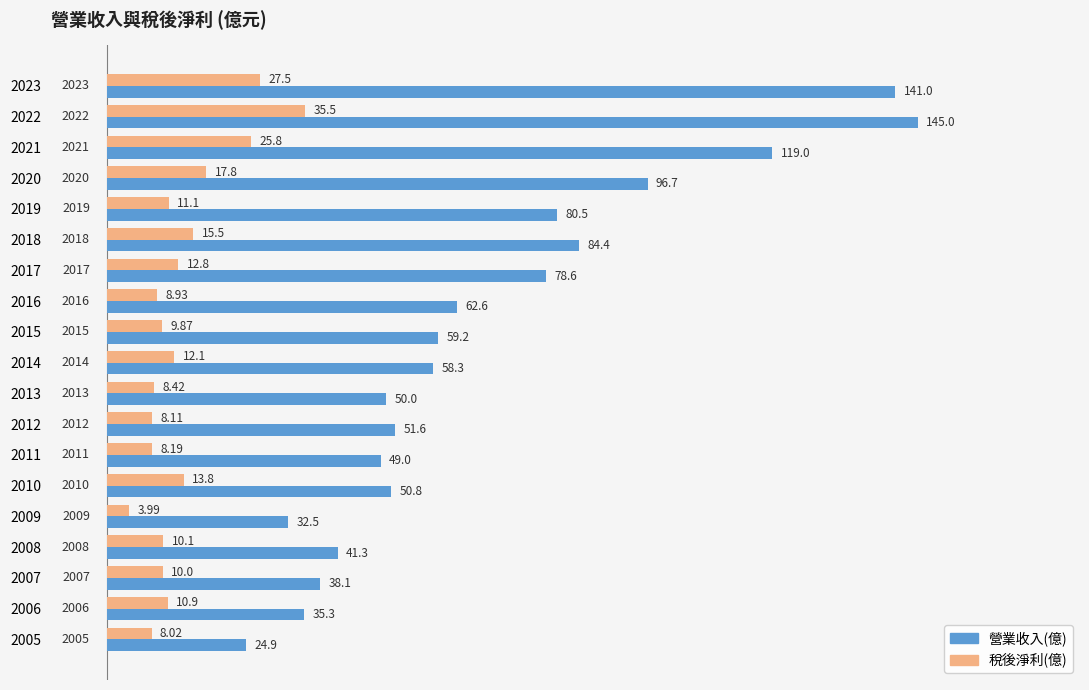

Rank the series by their average value, from highest to lowest.

營業收入(億), 稅後淨利(億)